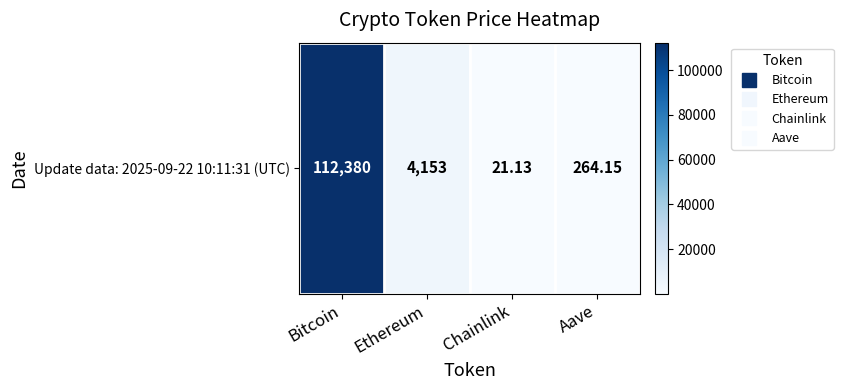

Rank the categories by value from highest to lowest.

Bitcoin, Ethereum, Aave, Chainlink